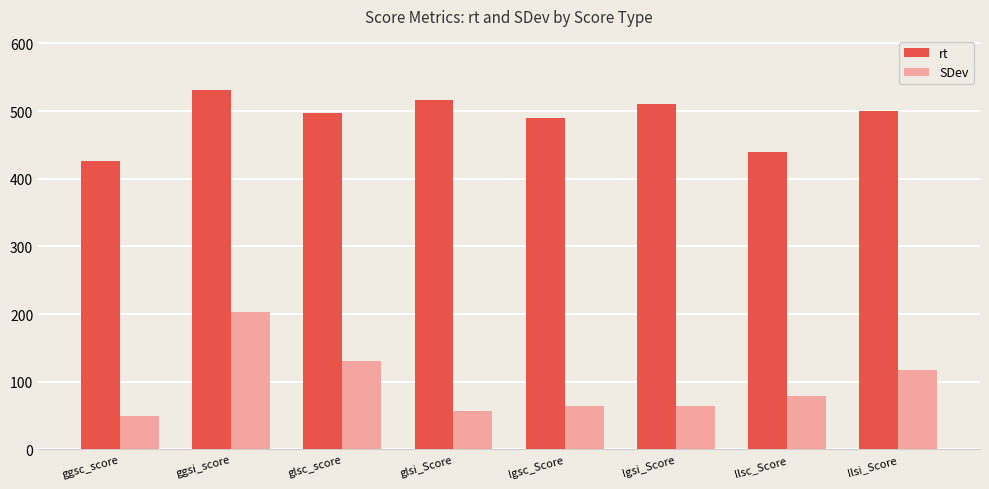

Count the number of data series in this chart.

2